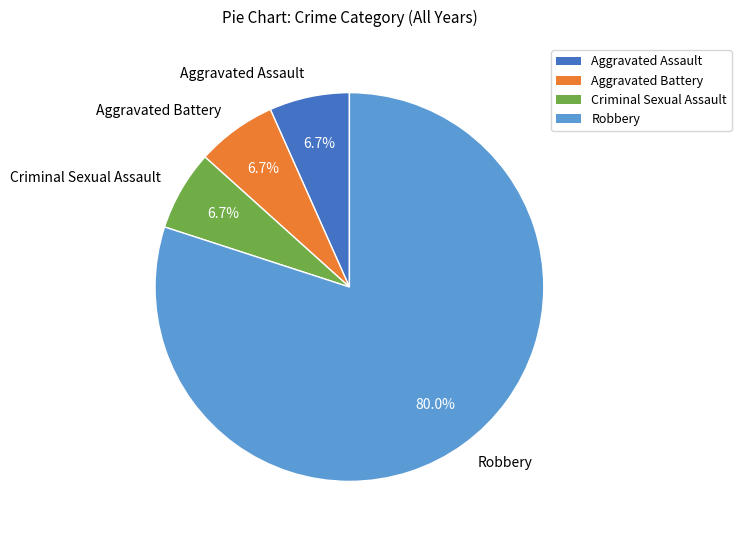

To the nearest percent, what is the difference between the Aggravated Assault and Robbery slice percentages?

73%